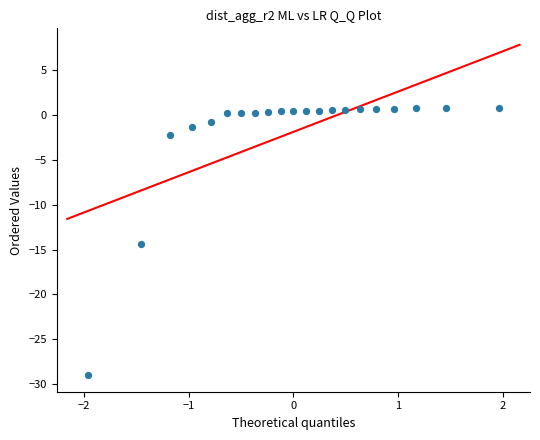

What is the range of Y values (max minus min)?

29.9